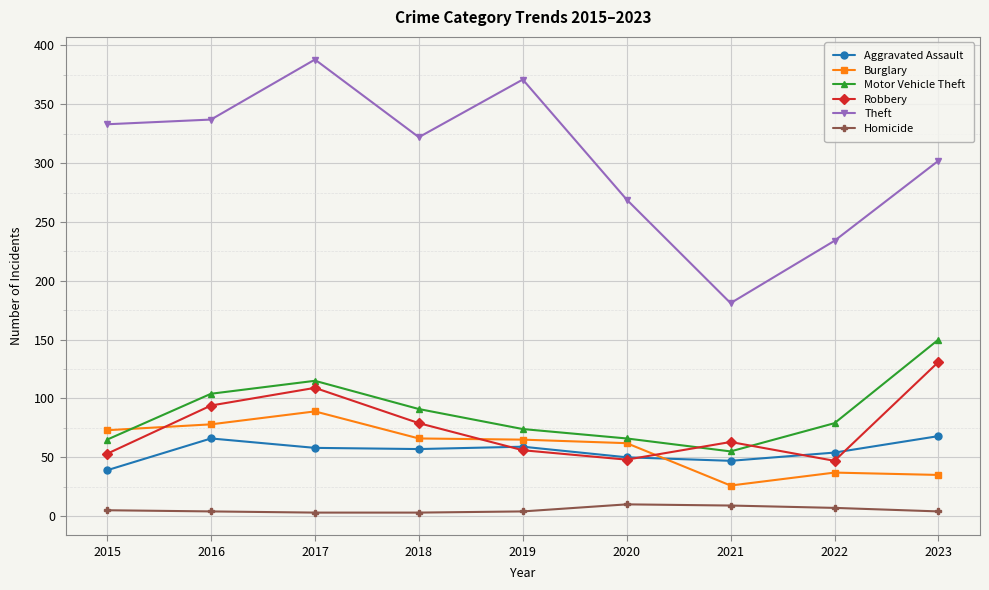

What is the difference between the maximum and second lowest values in the Robbery series?

83